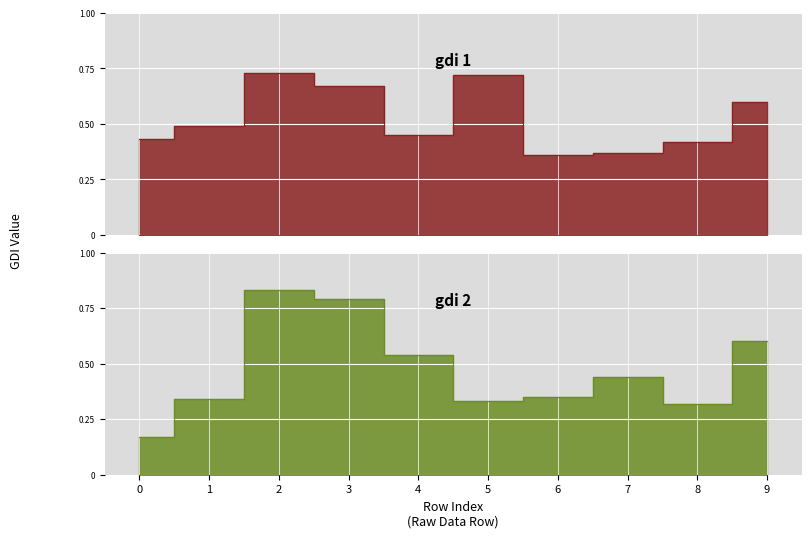

Reading right to left, transcribe all the data shown in this chart.

gdi 1: 9=0.6	8=0.4	7=0.4	6=0.4	5=0.7	4=0.5	3=0.7	2=0.7	1=0.5	0=0.4
gdi 2: 9=0.6	8=0.3	7=0.4	6=0.3	5=0.3	4=0.5	3=0.8	2=0.8	1=0.3	0=0.2